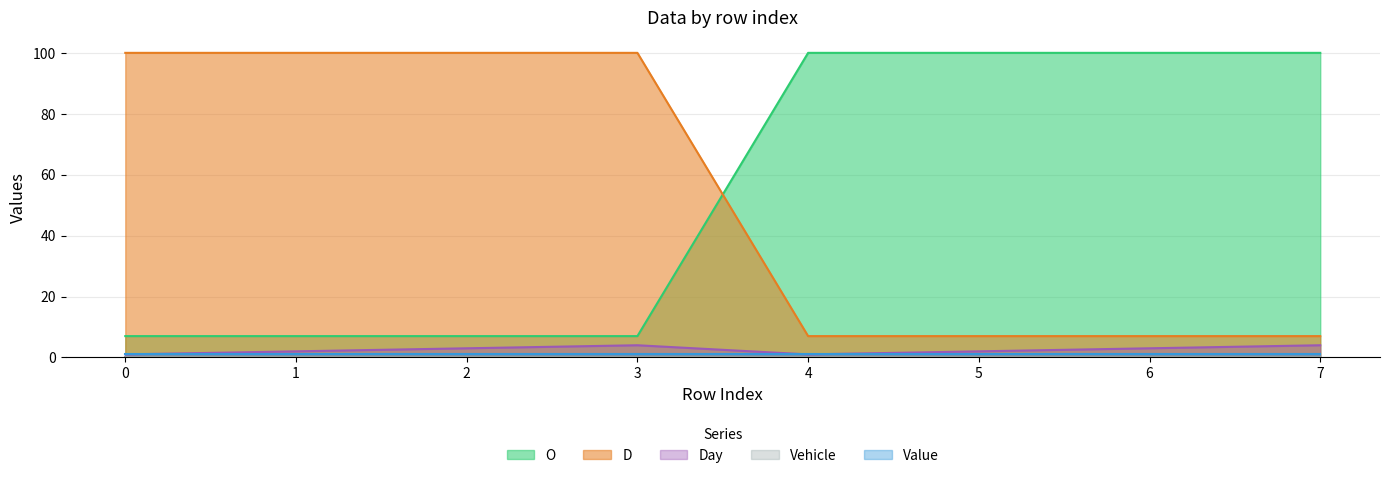

Which series has the largest range (max minus min)?

O